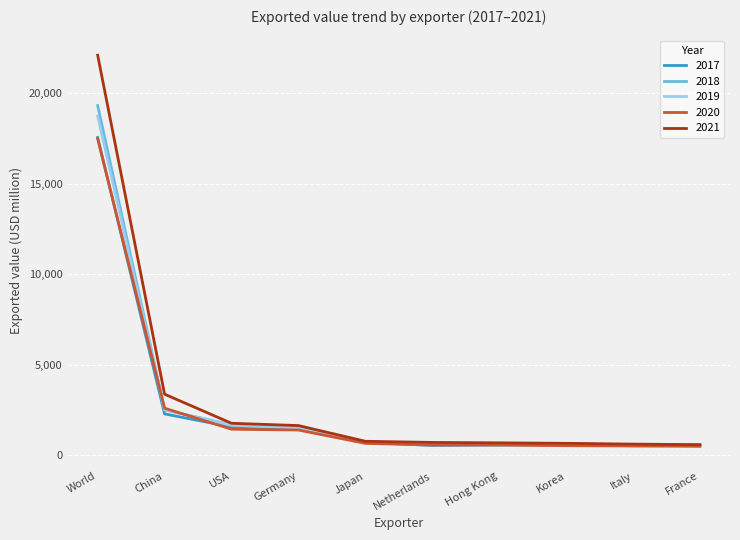

Which series has the widest spread of values?

2021